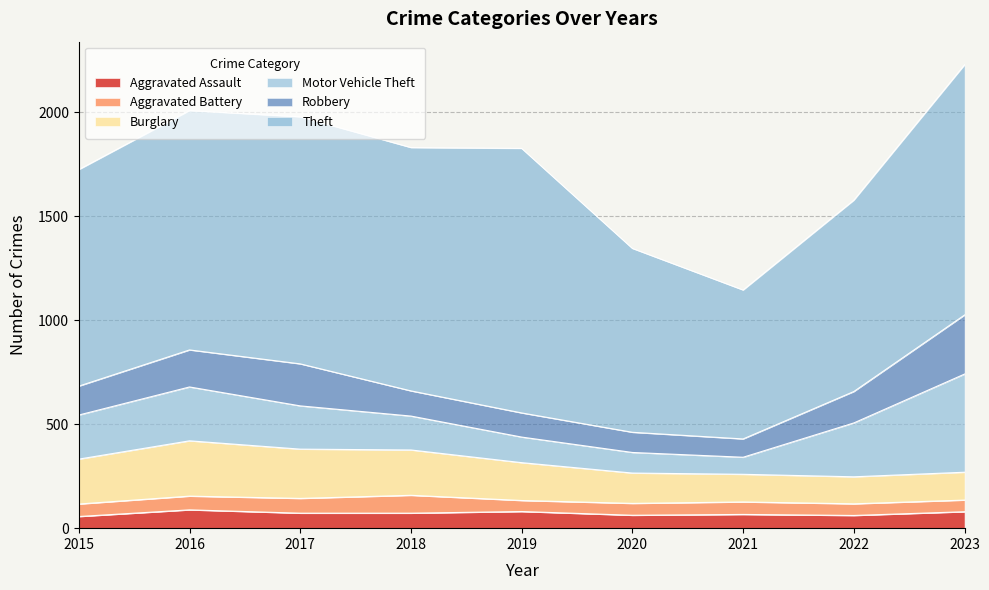

What is the sum of the Motor Vehicle Theft values at 2019 and 2023?

595